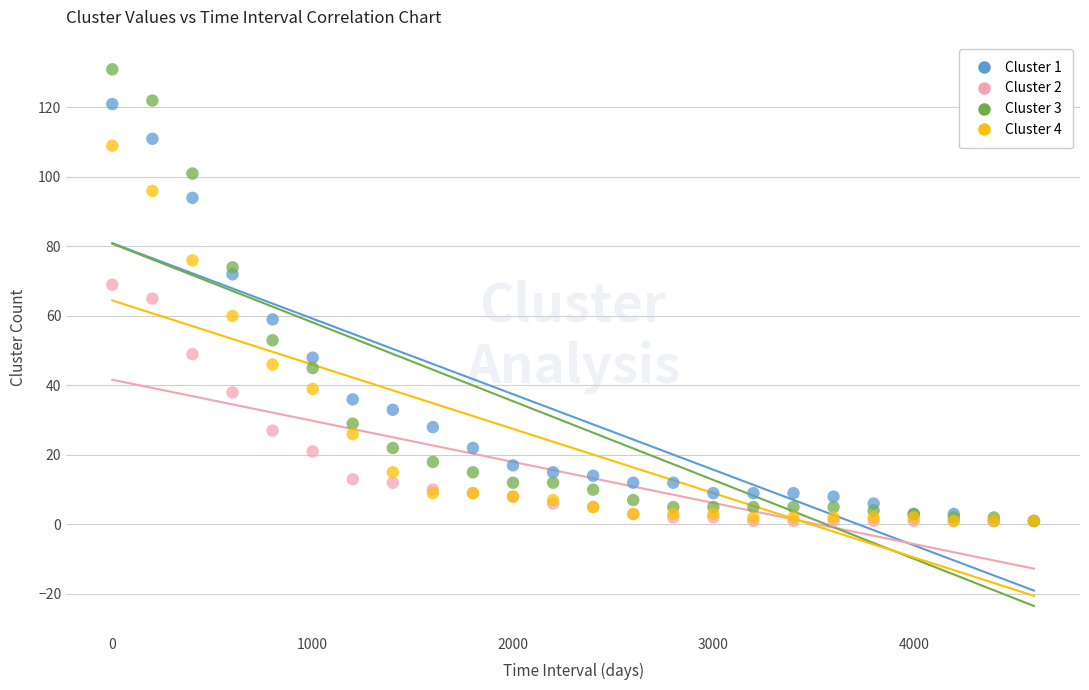

What are all the series names shown in the legend?

Cluster 1, Cluster 2, Cluster 3, Cluster 4